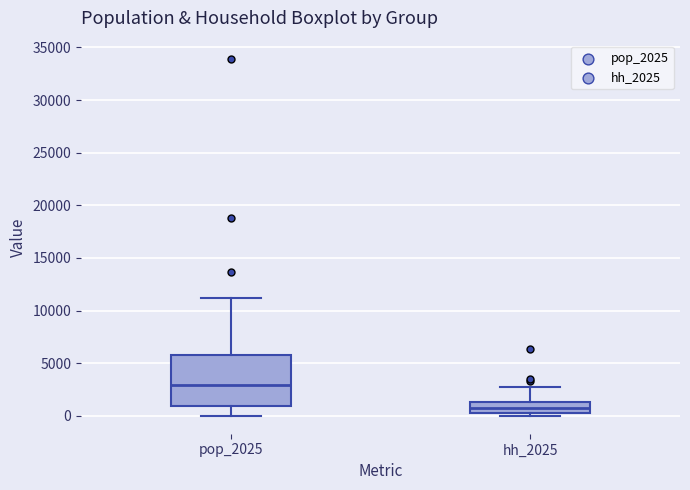

Reading left to right, read every box against the y-axis: the position of its median line, the range the box covers, and the ends of its whiskers. The values are not printed on the chart, so give them approximately, as read against the axis.

pop_2025: median 3000, box 1000 to 6000, whiskers 0 to 11000
hh_2025: median 500, box 0 to 1500, whiskers 0 (just below the box's lower edge) to 2500